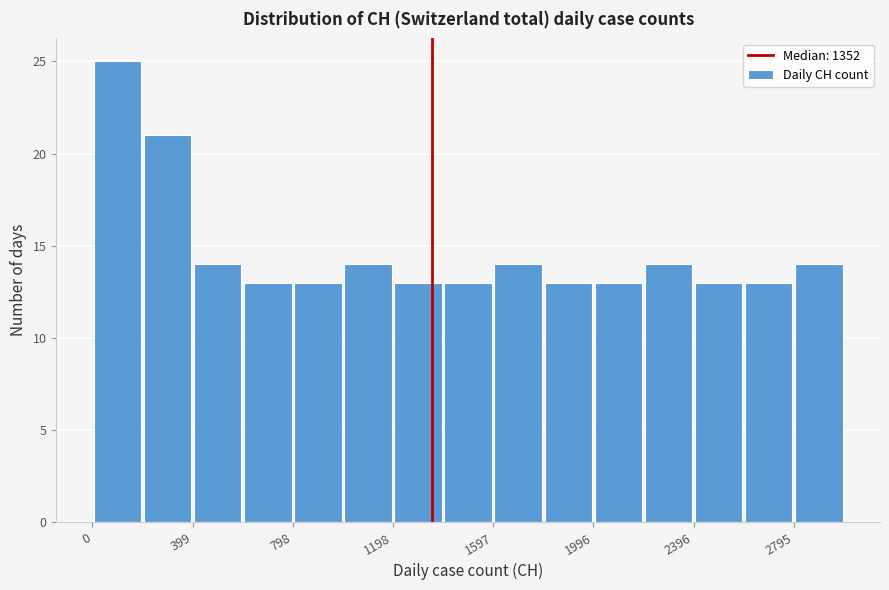

Around what value on the x-axis is the tallest bar? Give the approximate position of its centre, as read against the axis.

100